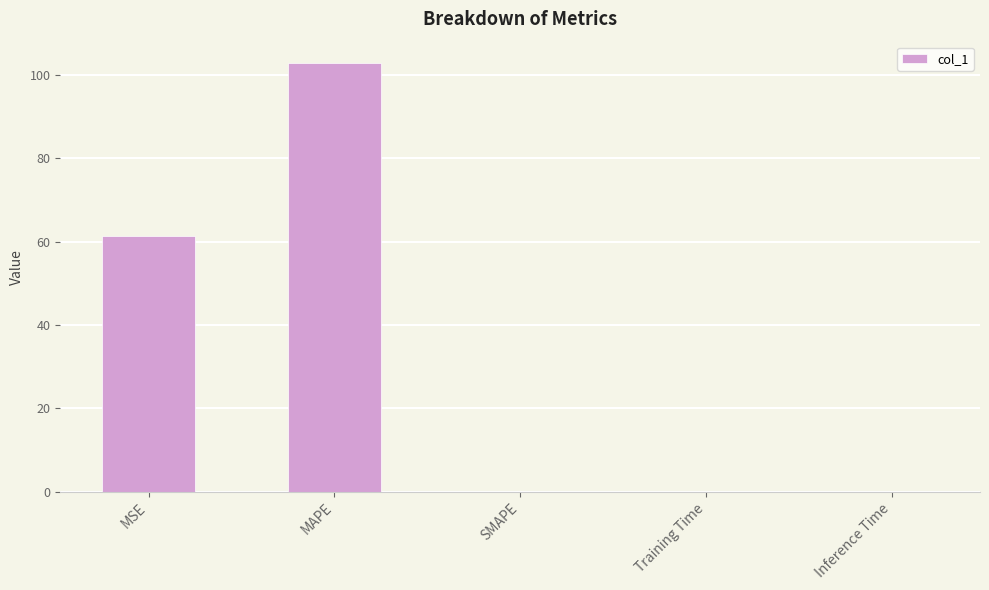

Where is the data nearest to the value 51?

MSE